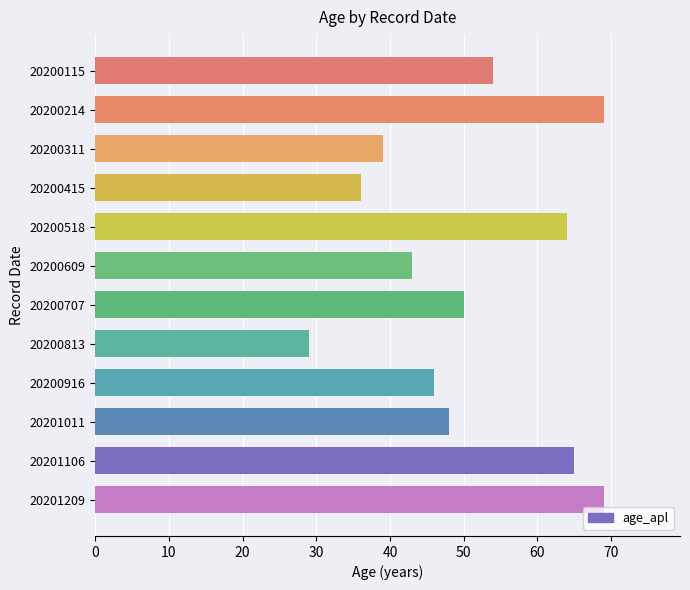

True or false: the data shows 16 at 20200311.

False